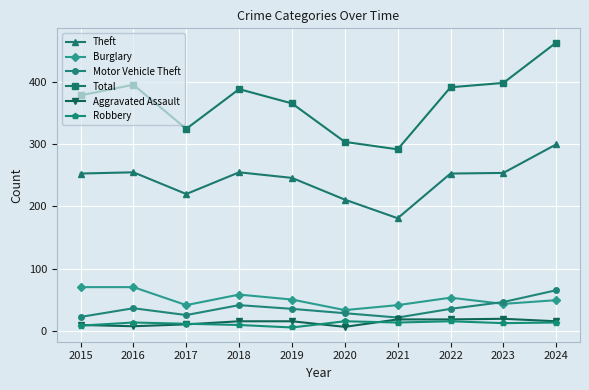

True or false: Theft and Robbery cross at least once.

False